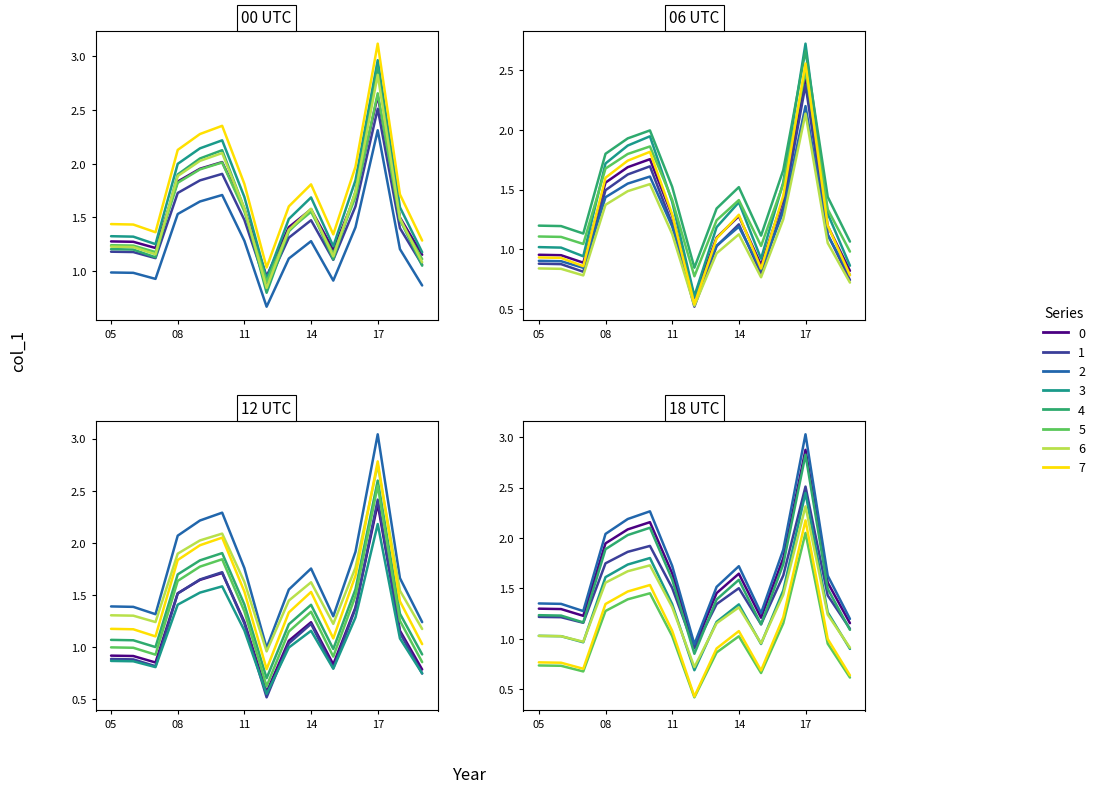

At which category does the chart reach its peak across all series?

17